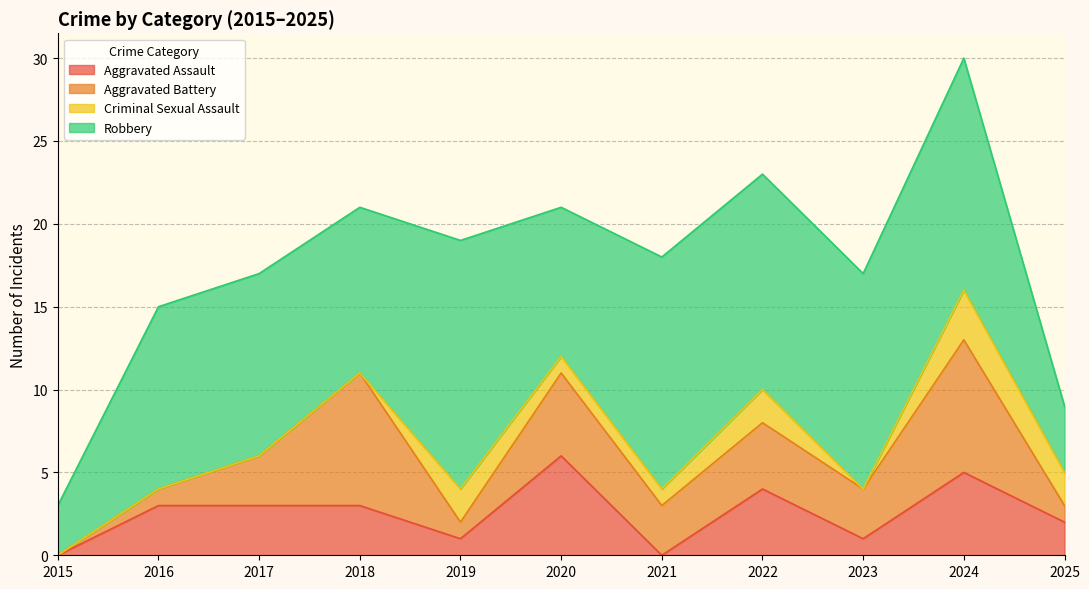

How many lines are shown in the chart?

4